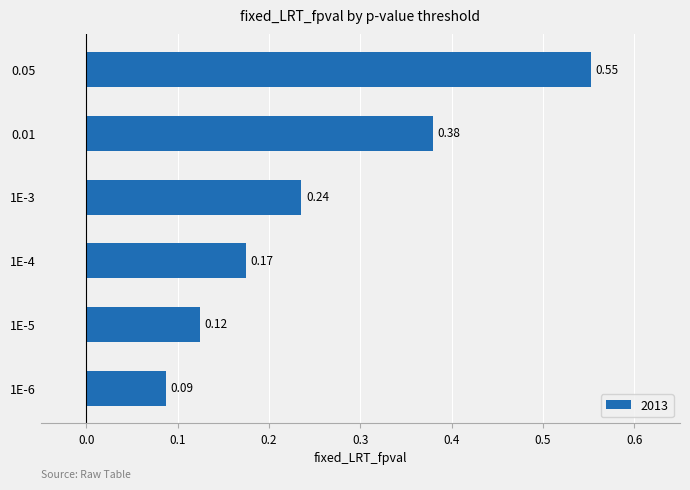

List the labels in order of value, smallest first.

1E-6, 1E-5, 1E-4, 1E-3, 0.01, 0.05